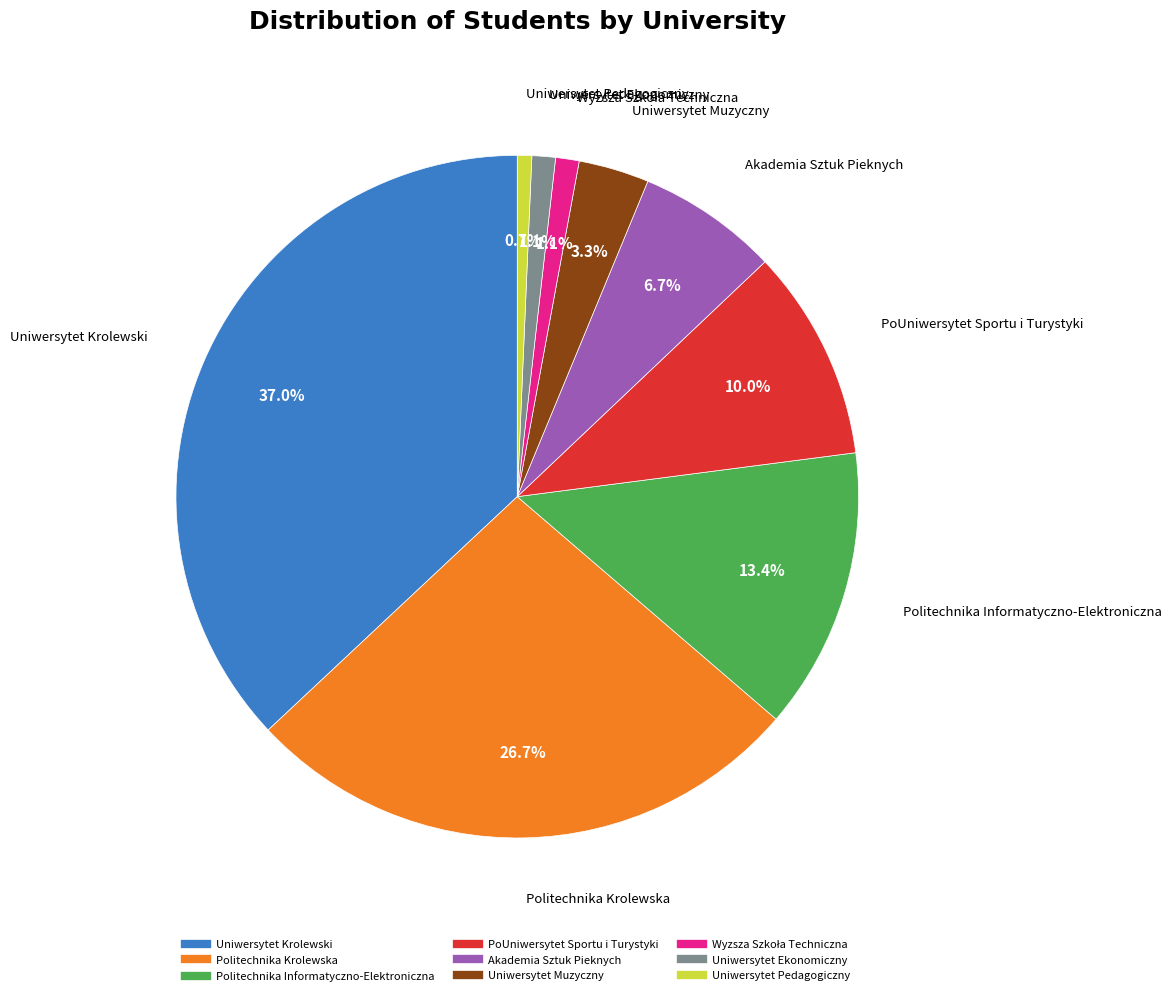

To the nearest percent, what is the average slice percentage?

11%